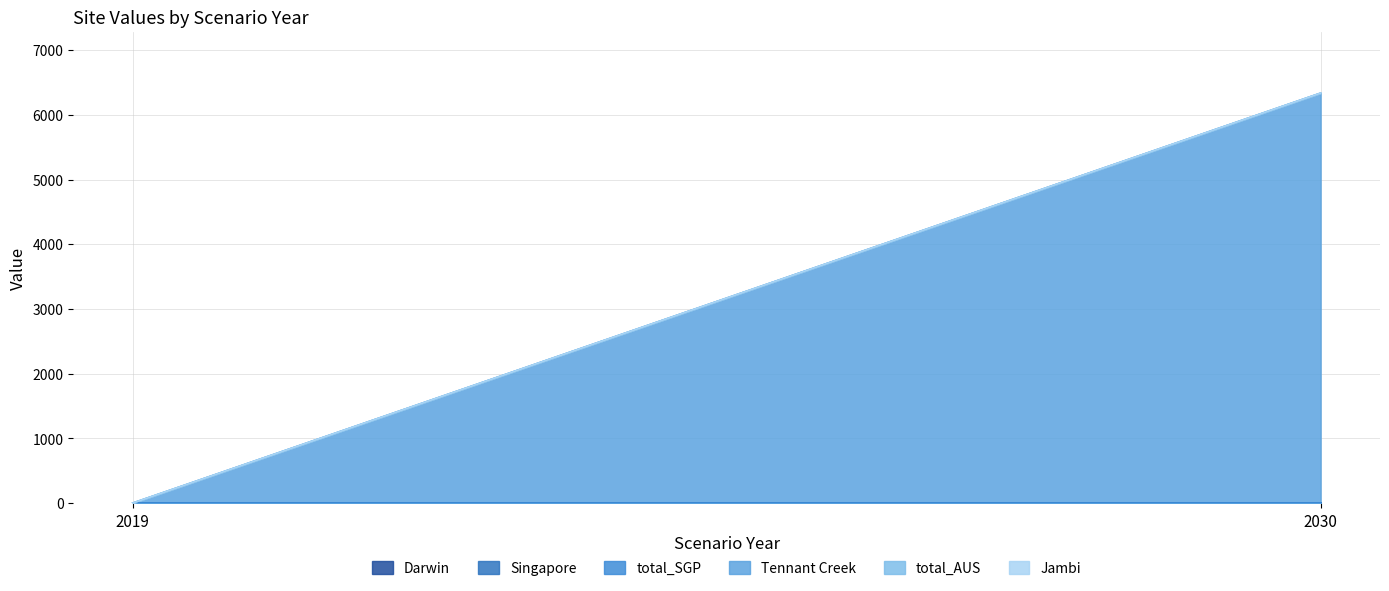

At which label does Tennant Creek reach its minimum?

2019